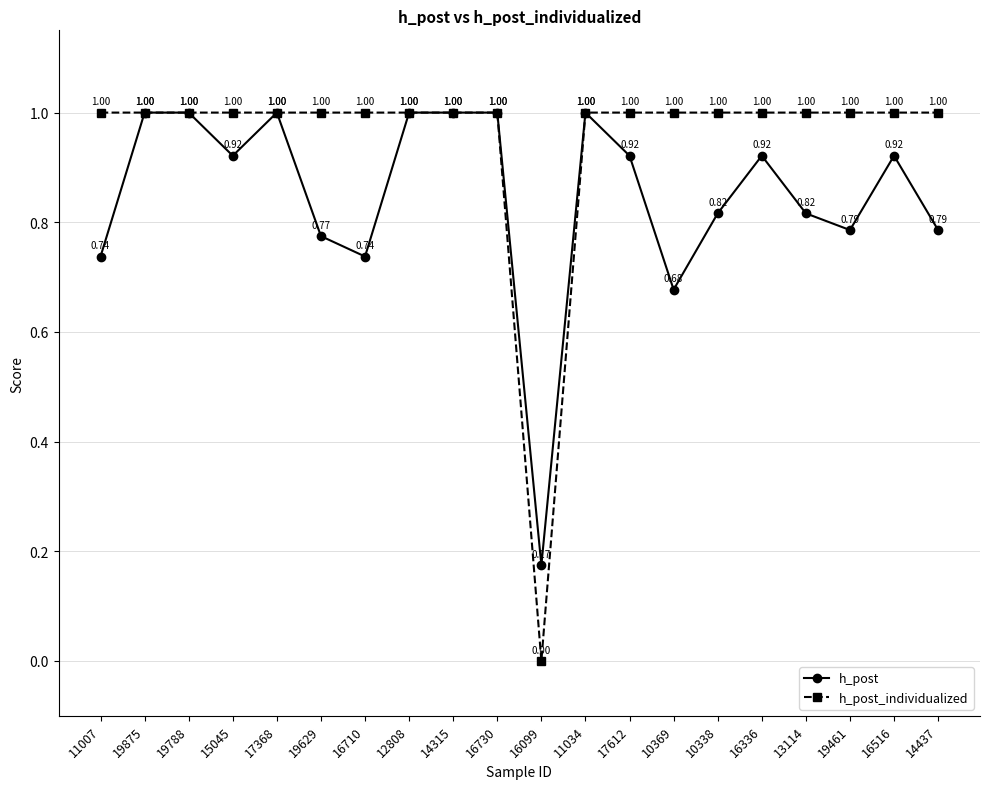

List the series in order of their overall mean, lowest first.

h_post, h_post_individualized